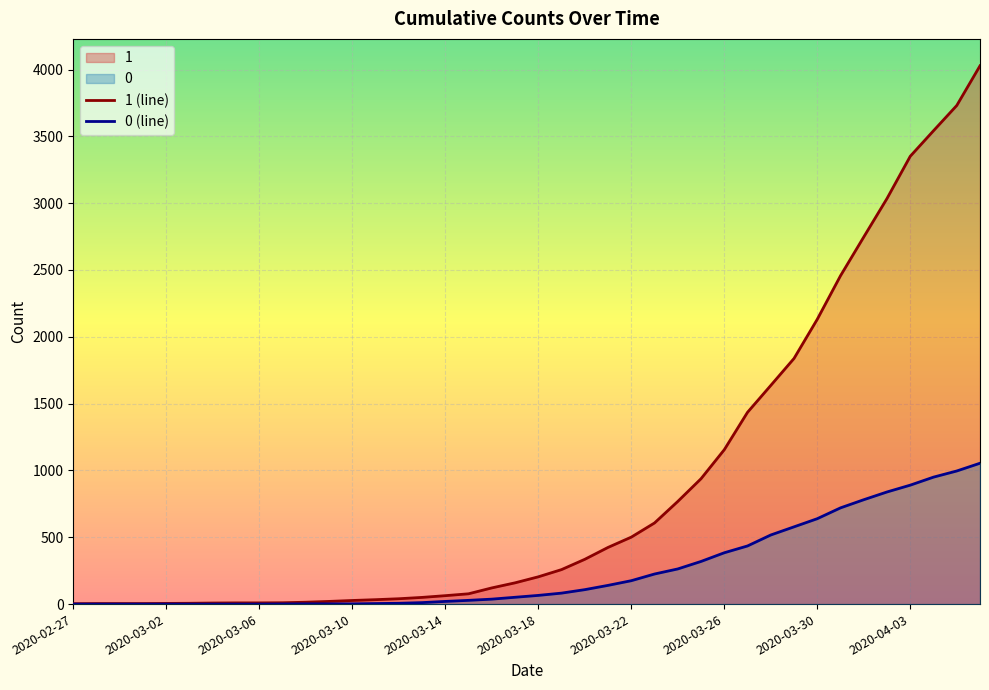

Is it true that 1 (line) equals 50 at 15?

True